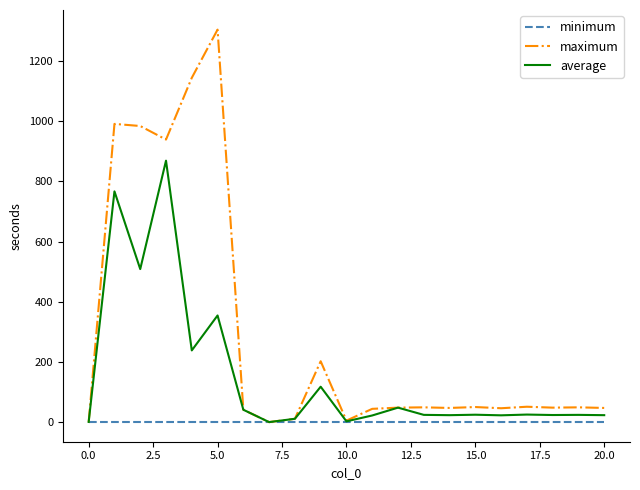

Does the chart display data point markers on the line(s)?

No